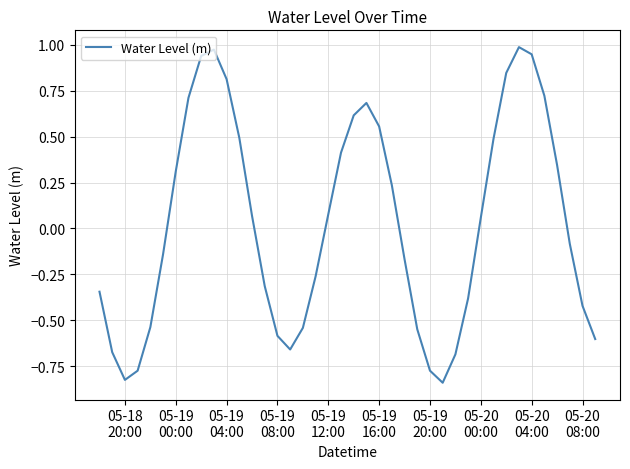

Does the chart have visible grid lines?

Yes